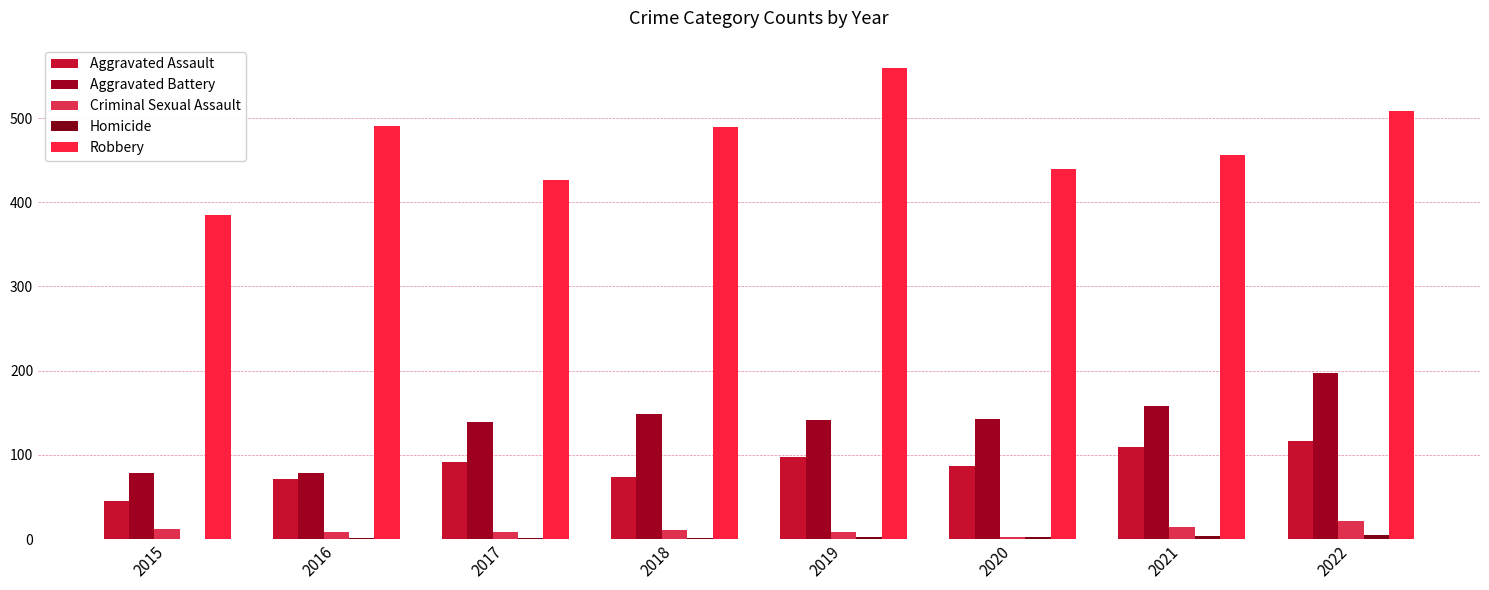

Are the bars grouped side by side (vs. stacked)?

Yes